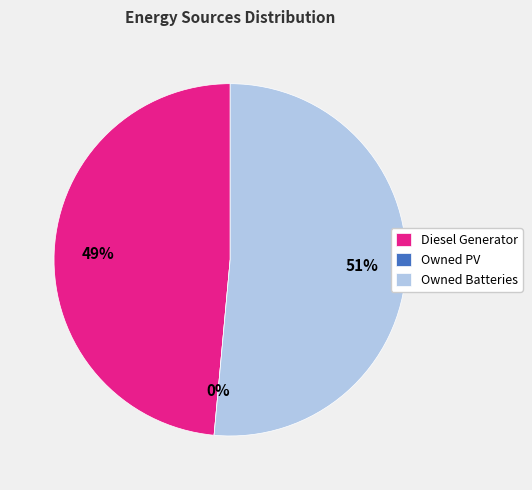

The Diesel Generator slice represents 36% of the pie. True or false?

False